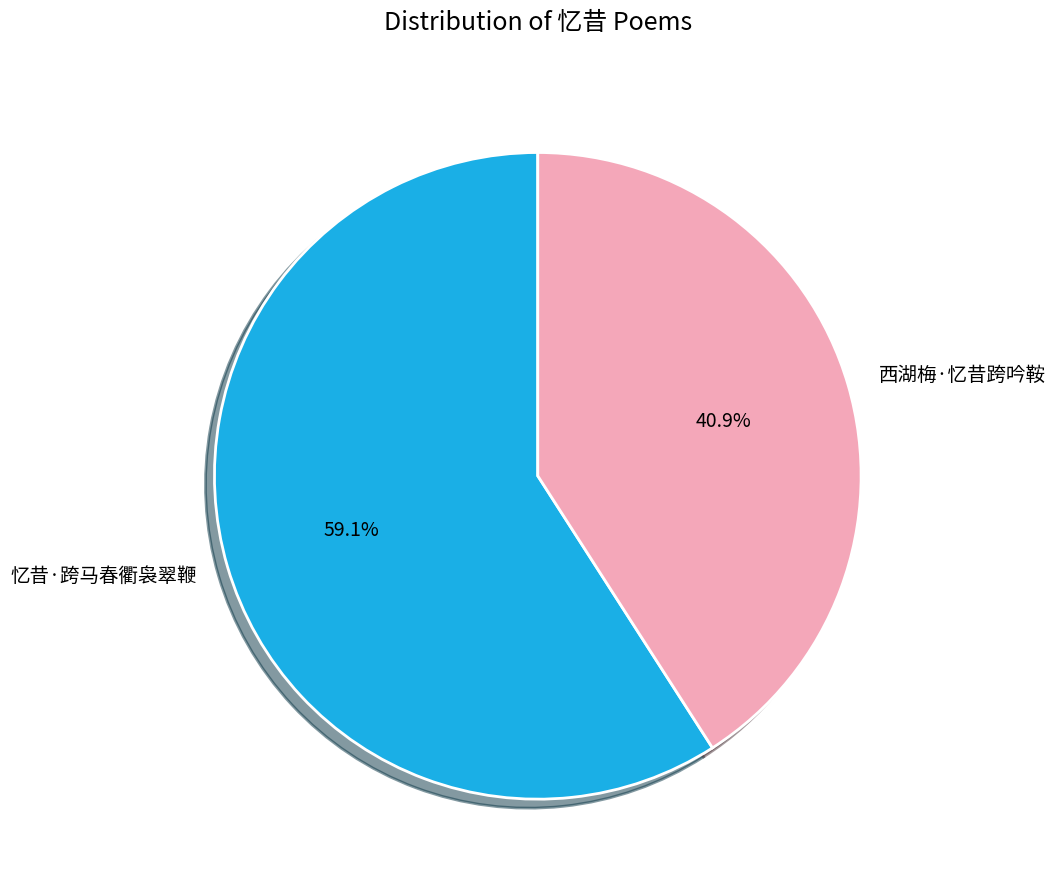

What portion of the pie excludes 西湖梅·忆昔跨吟鞍?

59.1%